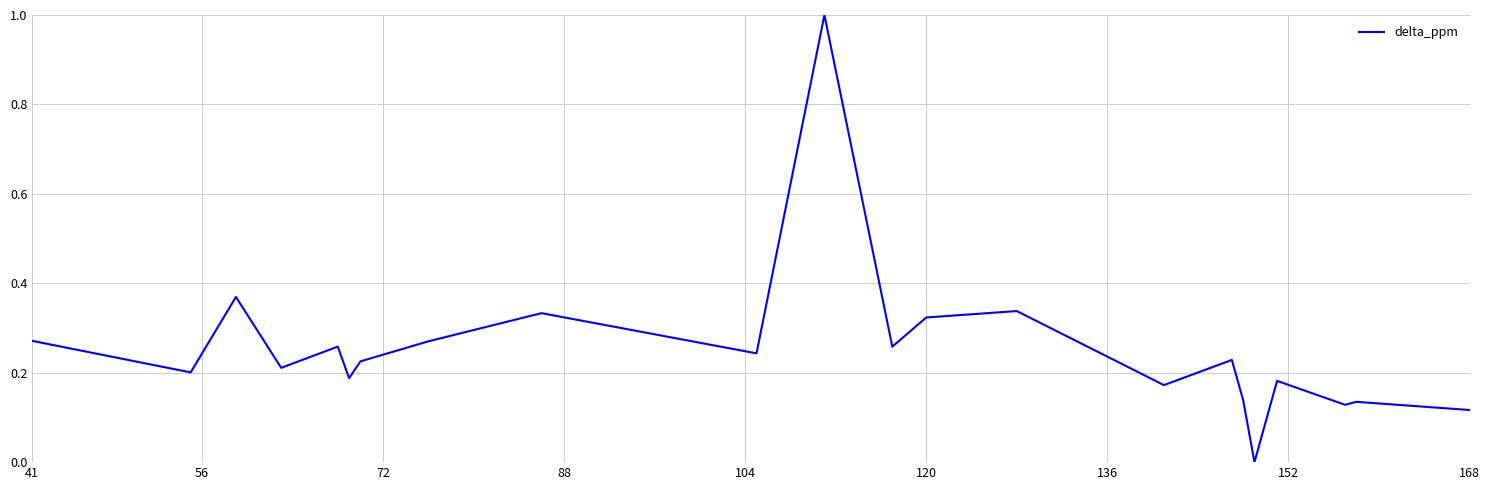

What is the greatest value displayed?

1.0